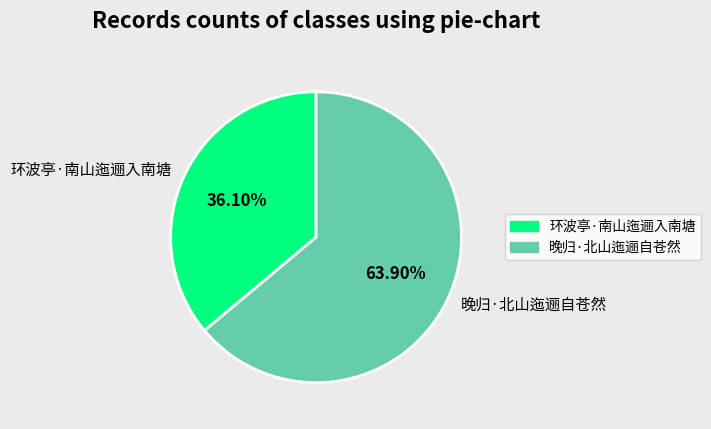

What is the smallest slice in the pie chart?

环波亭·南山迤逦入南塘